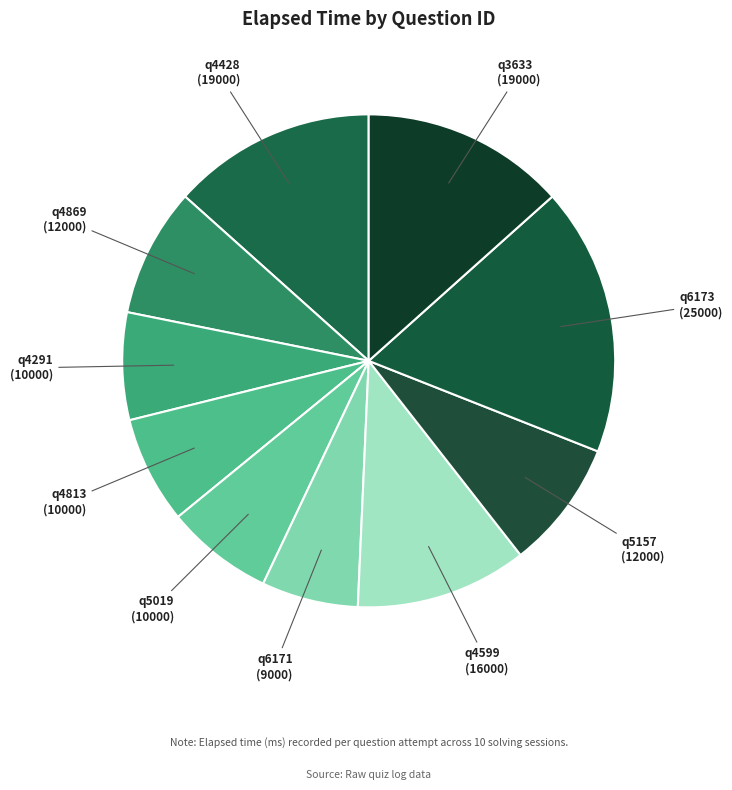

Which slice is the largest?

q6173